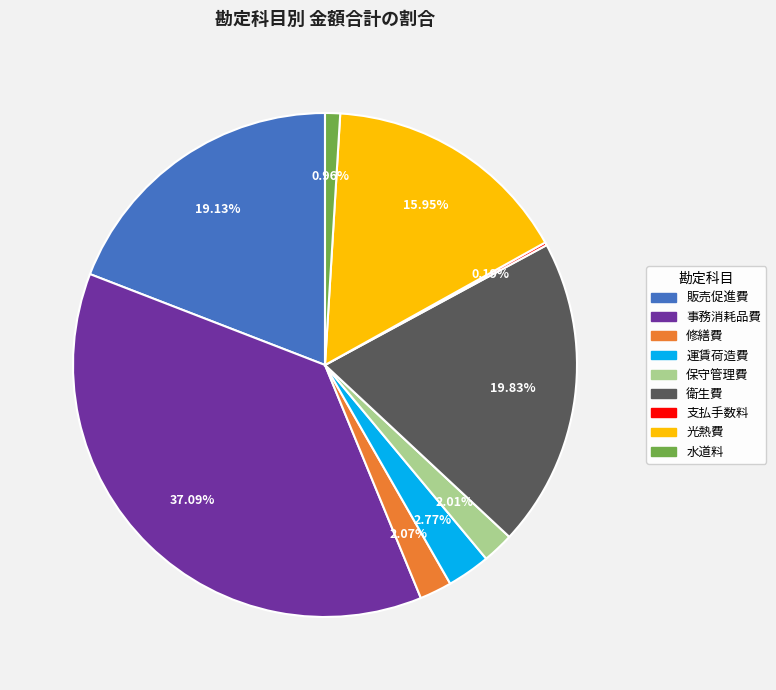

Is there any slice that represents more than half of the pie?

No